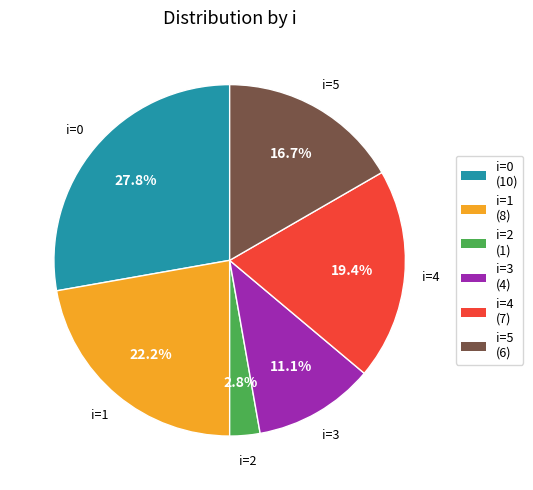

Is there any slice that represents more than half of the pie?

No